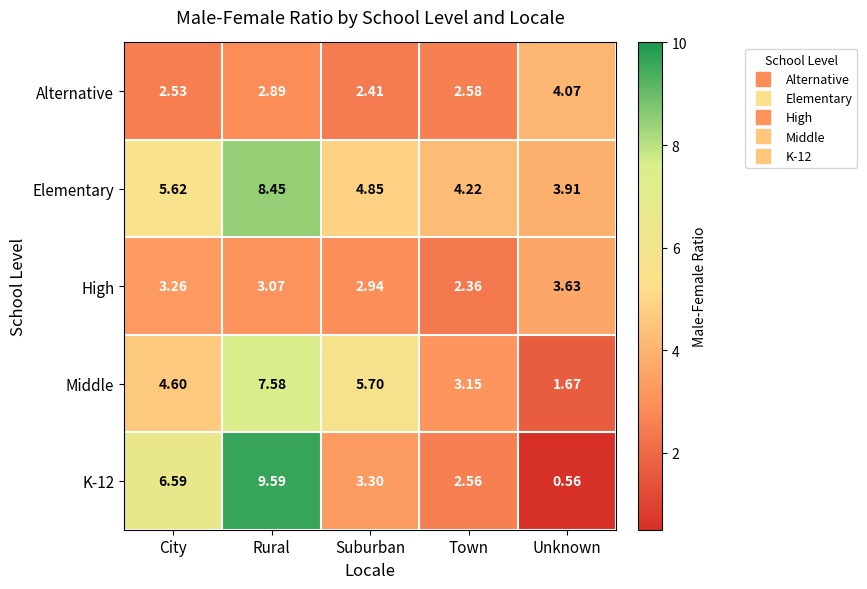

Which series has the largest total across all categories?

Elementary